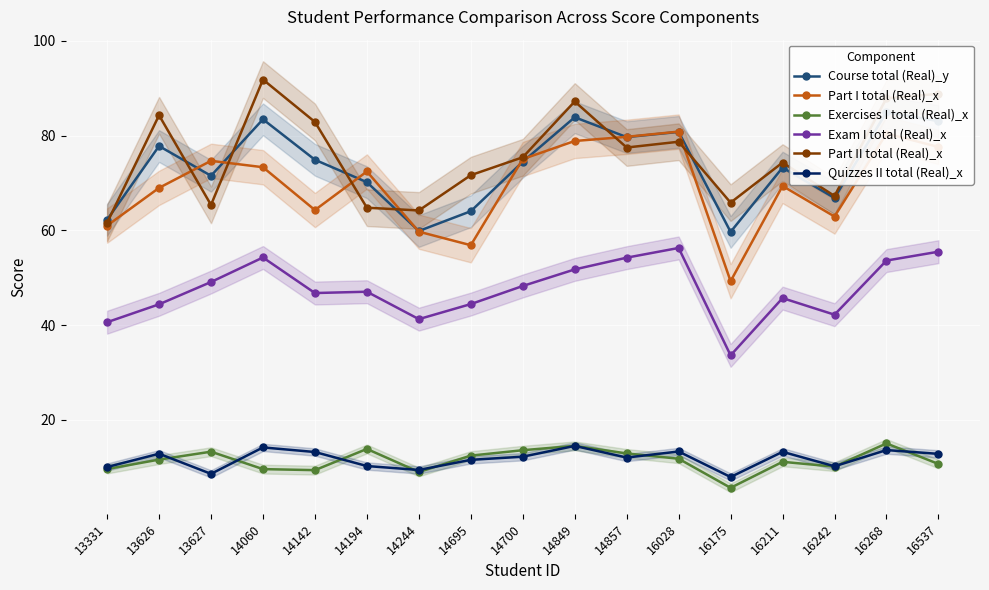

True or false: Exam I total (Real)_x and Exercises I total (Real)_x cross at least once.

False